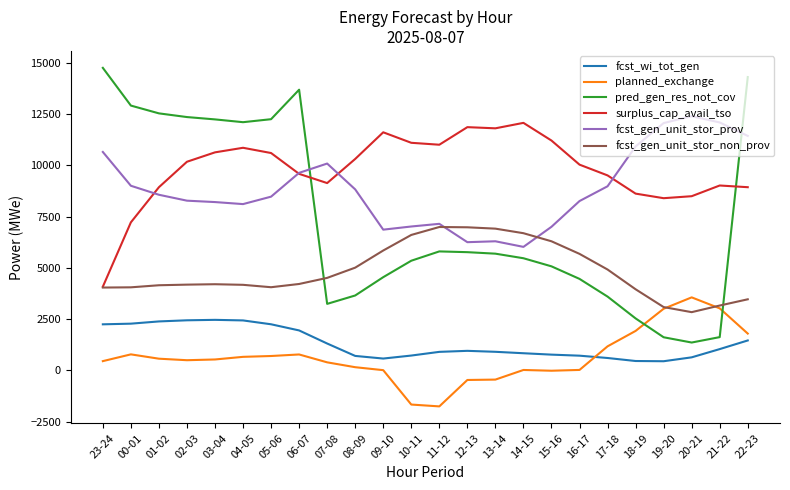

At 07-08, list the series in order from largest to smallest.

fcst_gen_unit_stor_prov, surplus_cap_avail_tso, fcst_gen_unit_stor_non_prov, pred_gen_res_not_cov, fcst_wi_tot_gen, planned_exchange